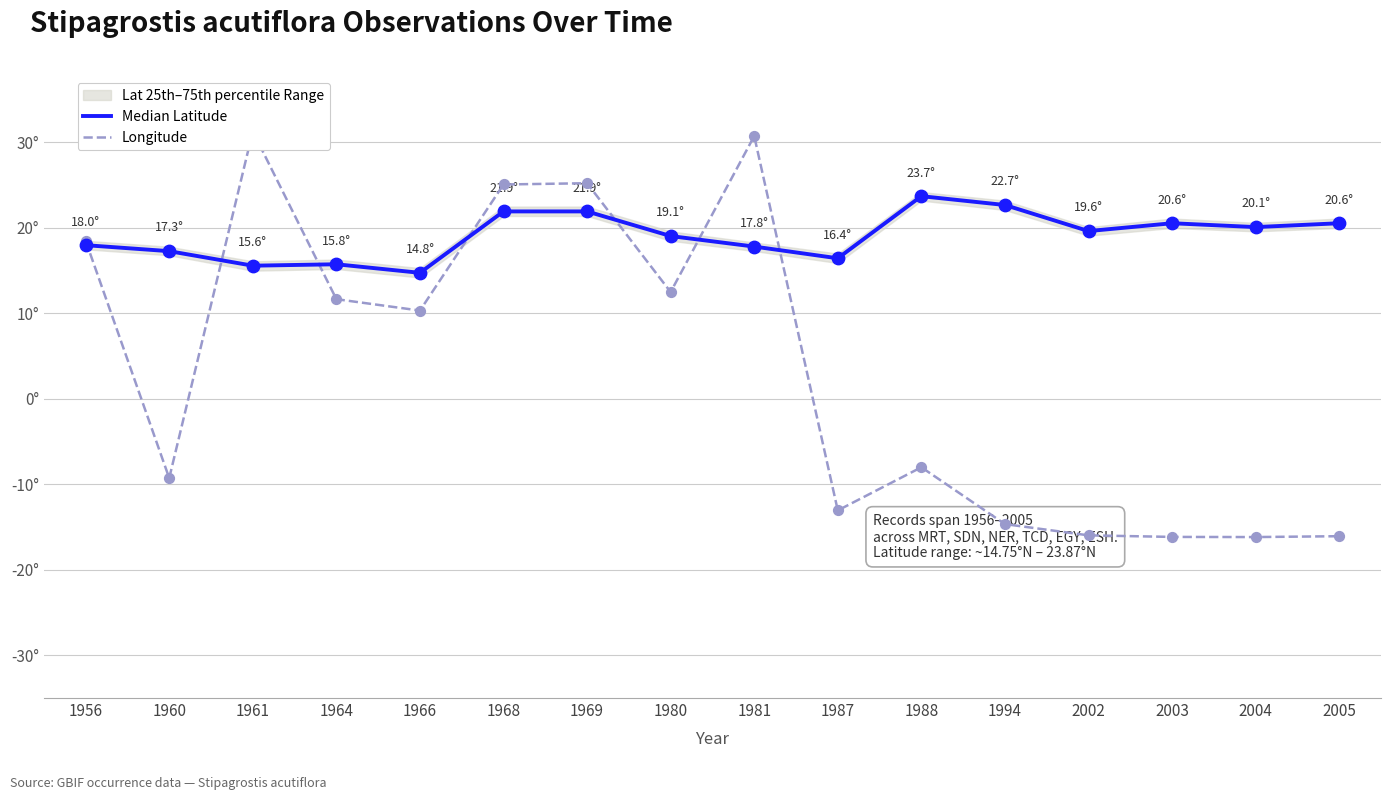

Which series contains the lowest Y value?

Longitude